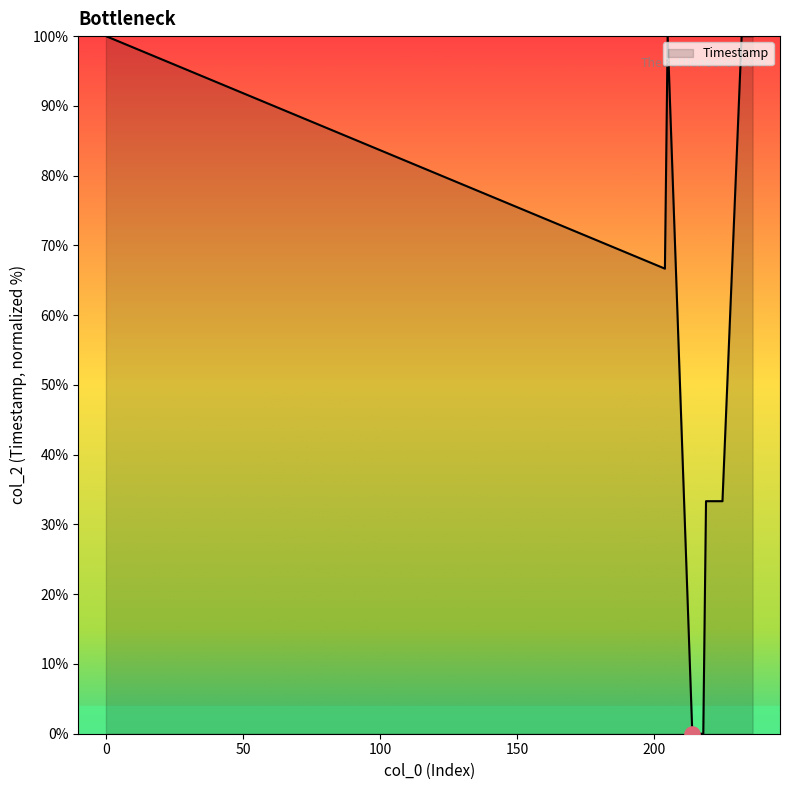

What is the maximum value shown in the chart?

100.0